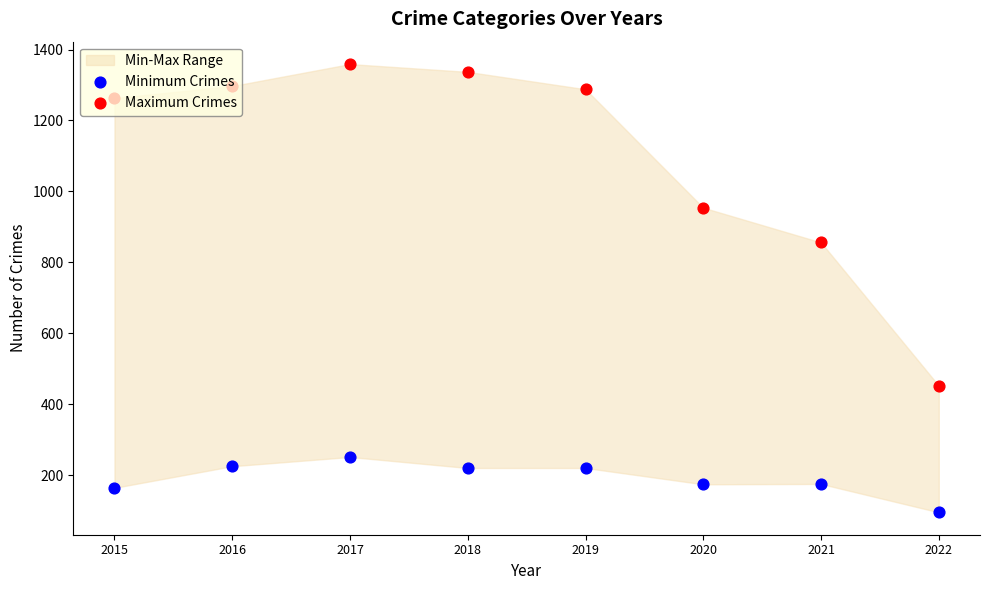

What is the total value across all series at 2015?

1427